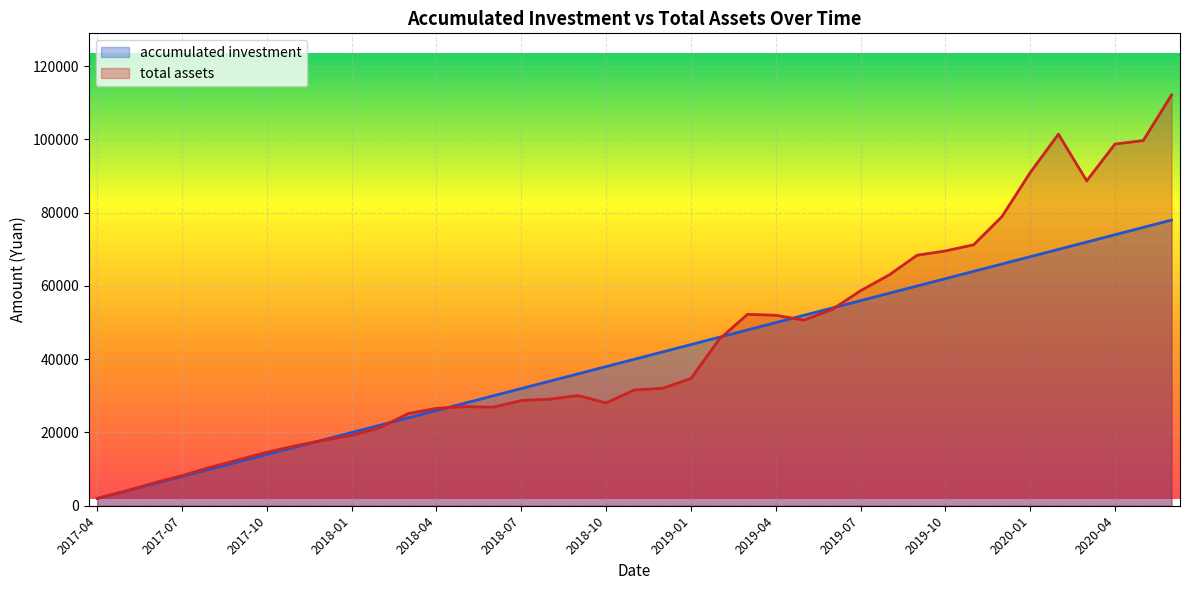

Reading left to right, extract all data points from this chart.

accumulated investment: 2017-04=2000.0	2017-05=4000.0	2017-06=6000.0	2017-07=8000.0	2017-08=10000.0	2017-09=12000.0	2017-10=14000.0	2017-11=16000.0	2017-12=18000.0	2018-01=20000.0	2018-02=22000.0	2018-03=24000.0	2018-04=26000.0	2018-05=28000.0	2018-06=30000.0	2018-07=32000.0	2018-08=34000.0	2018-09=36000.0	2018-10=38000.0	2018-11=40000.0	2018-12=42000.0	2019-01=44000.0	2019-02=46000.0	2019-03=48000.0	2019-04=50000.0	2019-05=52000.0	2019-06=54000.0	2019-07=56000.0	2019-08=58000.0	2019-09=60000.0	2019-10=62000.0	2019-11=64000.0	2019-12=66000.0	2020-01=68000.0	2020-02=70000.0	2020-03=72000.0	2020-04=74000.0	2020-05=76000.0	2020-06=78000.0
total assets: 2017-04=2000.0	2017-05=3943.9	2017-06=6248.8	2017-07=8212.9	2017-08=10505.4	2017-09=12544.5	2017-10=14602.6	2017-11=16346.8	2017-12=17871.5	2018-01=19215.3	2018-02=21311.7	2018-03=25162.1	2018-04=26584.4	2018-05=27060.3	2018-06=26902.0	2018-07=28727.1	2018-08=29098.1	2018-09=30088.9	2018-10=28089.1	2018-11=31602.2	2018-12=32069.7	2019-01=34732.3	2019-02=45450.5	2019-03=52255.4	2019-04=52012.2	2019-05=50672.0	2019-06=53610.4	2019-07=58706.6	2019-08=62962.3	2019-09=68395.4	2019-10=69574.4	2019-11=71249.3	2019-12=78935.9	2020-01=90957.3	2020-02=101449.5	2020-03=88701.0	2020-04=98758.1	2020-05=99711.4	2020-06=112163.2